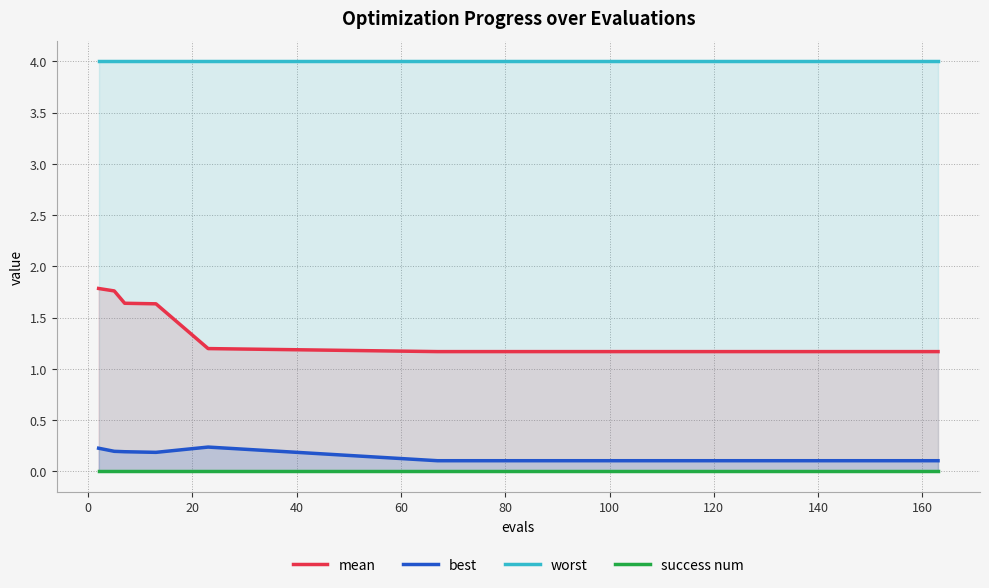

True or false: best and worst cross at least once.

False